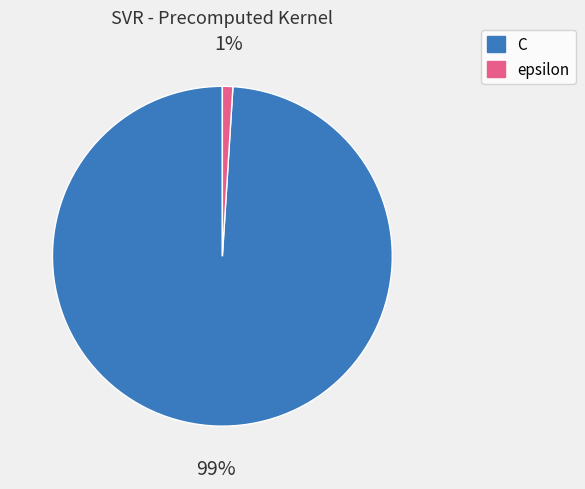

Which slice is the smallest?

epsilon